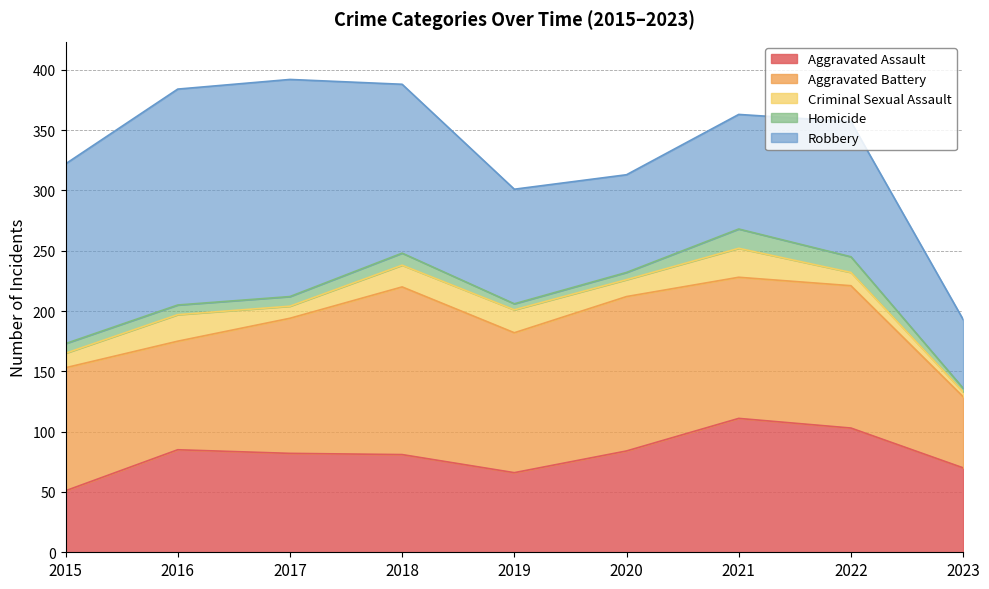

True or false: Aggravated Battery and Criminal Sexual Assault cross at least once.

False